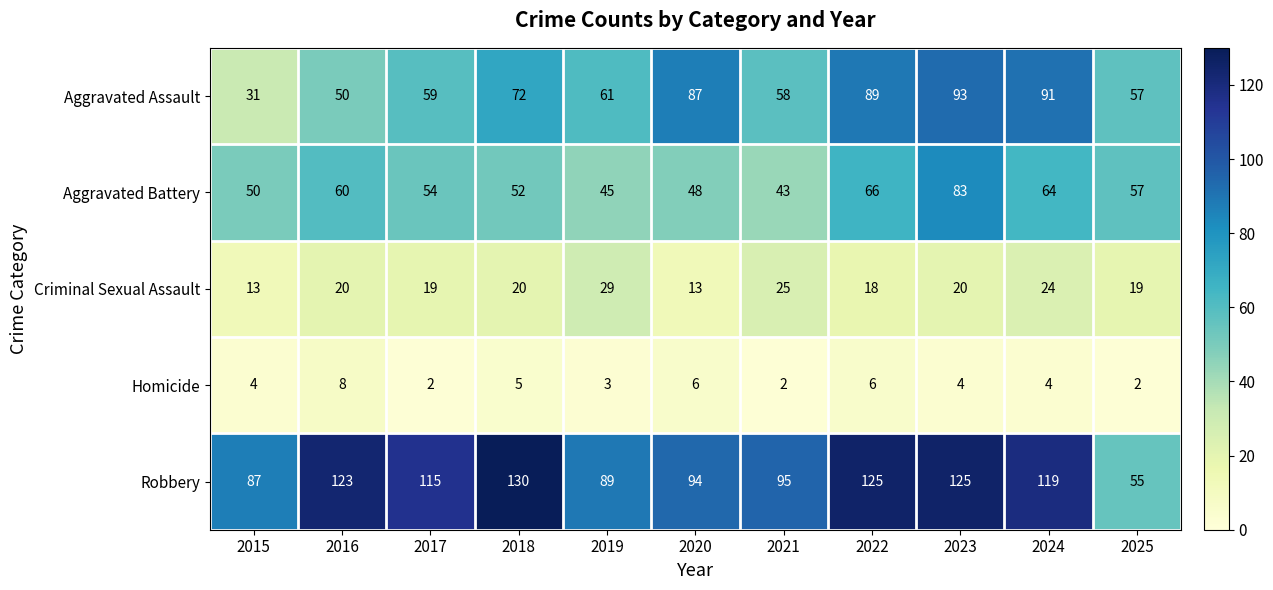

True or false: Robbery has a value of 202 at 2022.

False